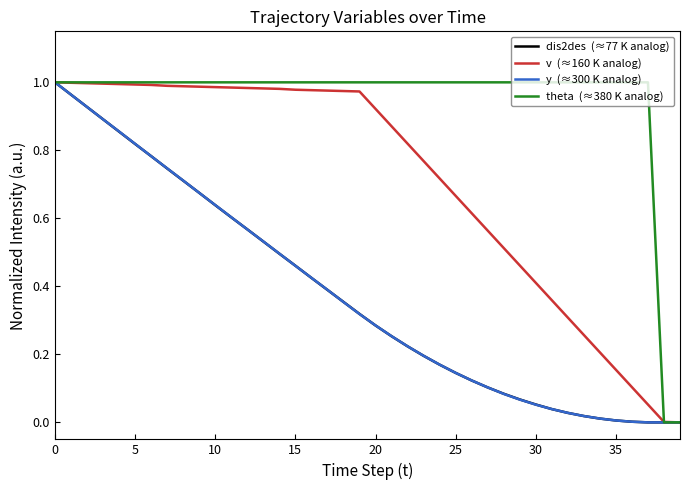

How many lines are shown in the chart?

4